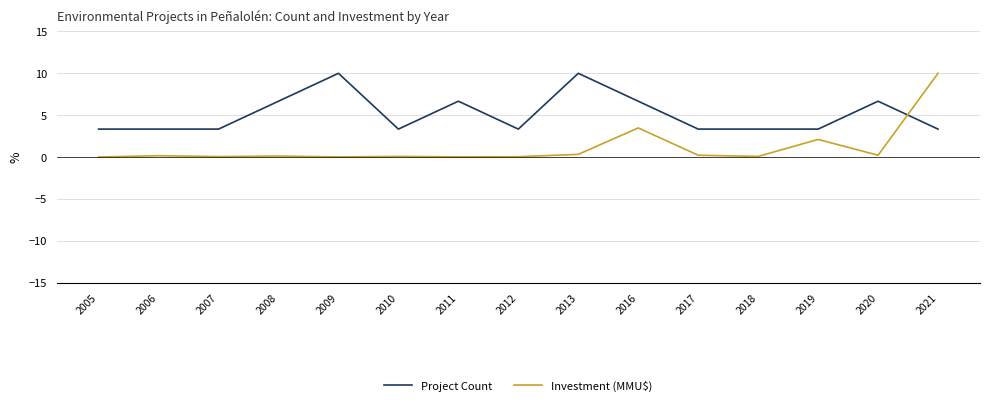

How many series are shown in this chart?

2